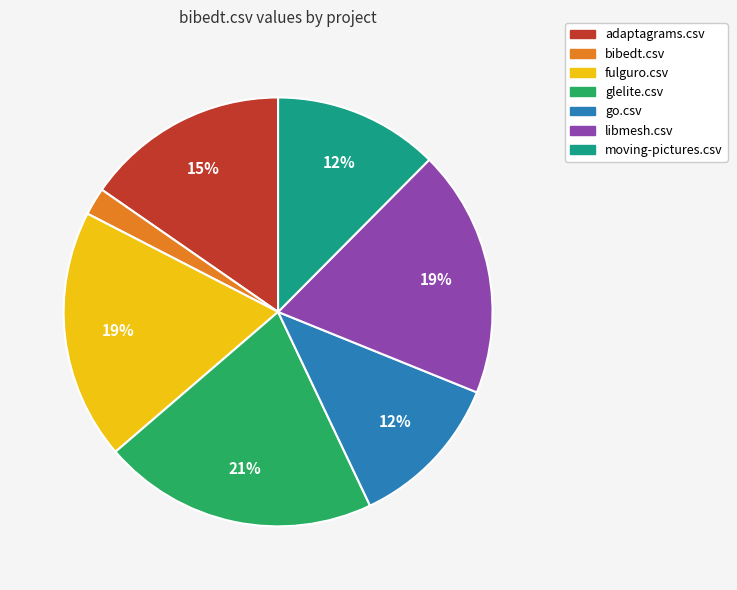

To the nearest percent, what is the difference between the glelite.csv and bibedt.csv slice percentages?

19%